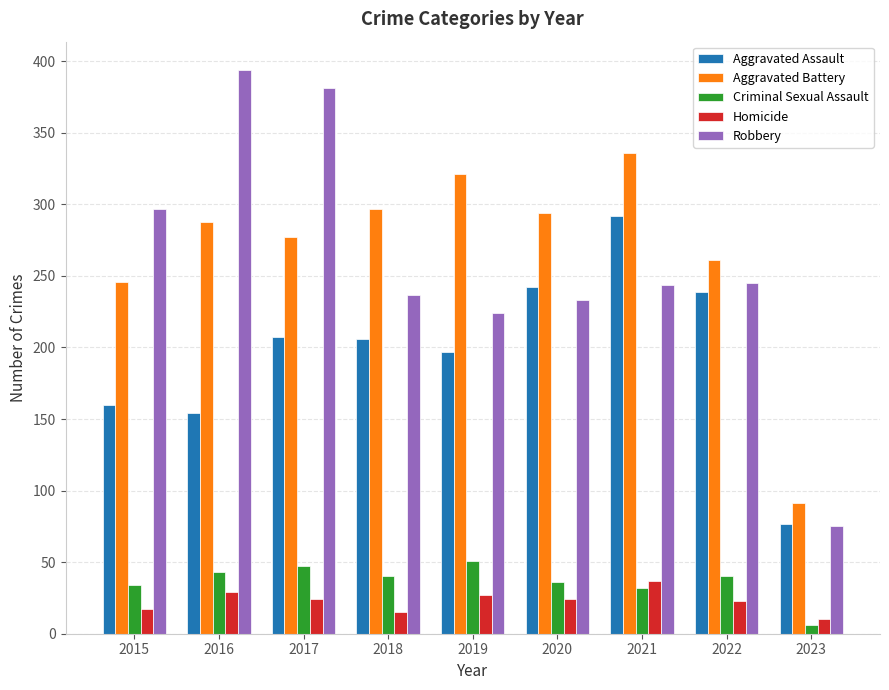

What is the difference between the Robbery values at 2022 and 2020?

12